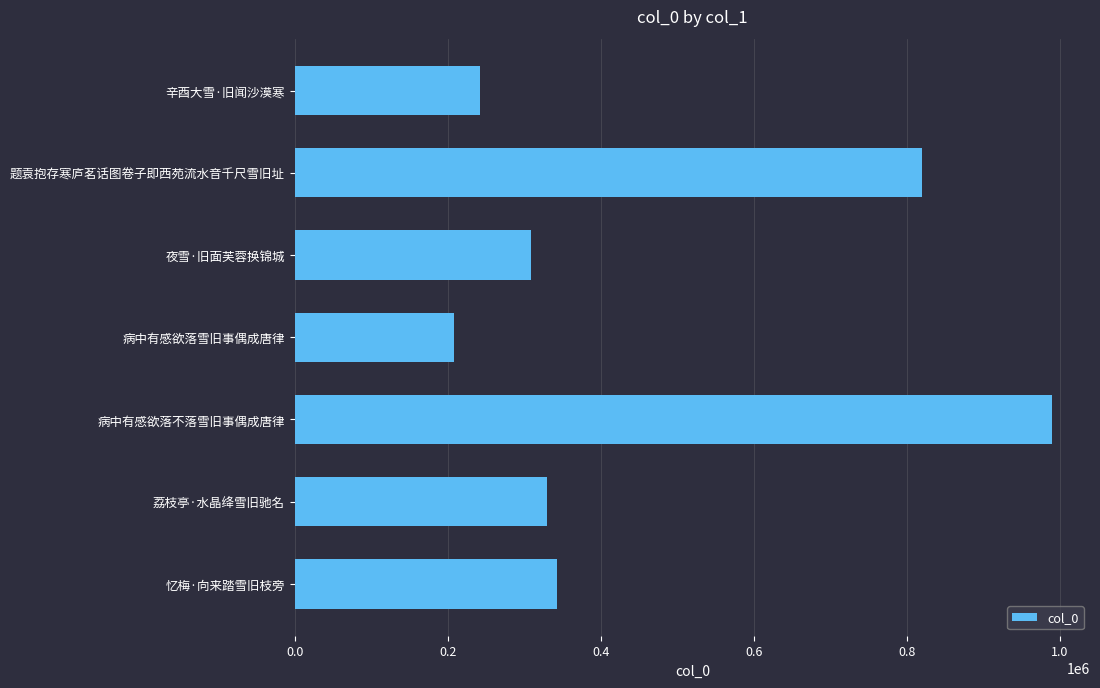

What is the difference between the second highest and second lowest values?

577726